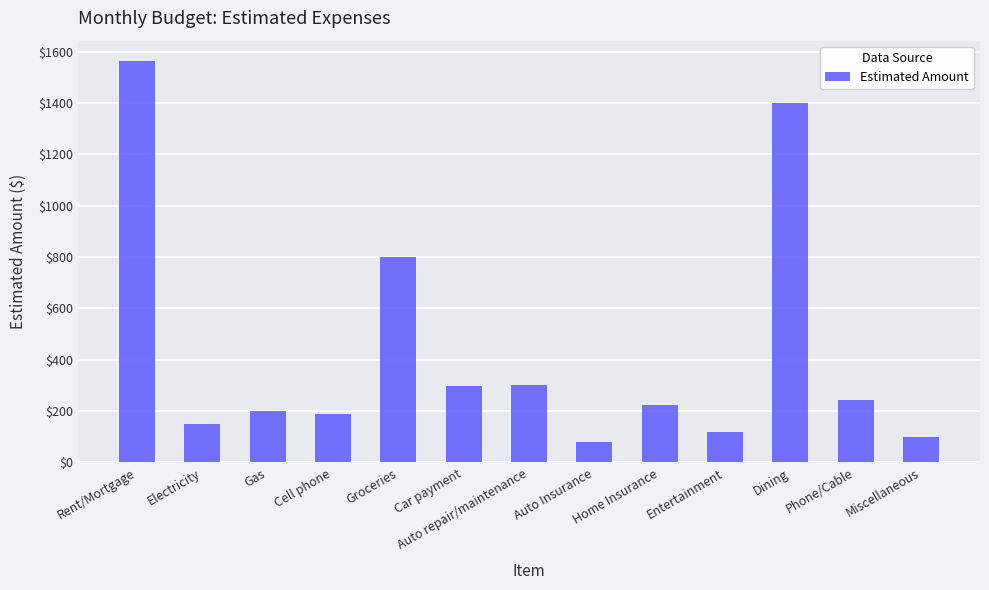

Approximately how many times larger is the value at Rent/Mortgage compared to Car payment?

5.2